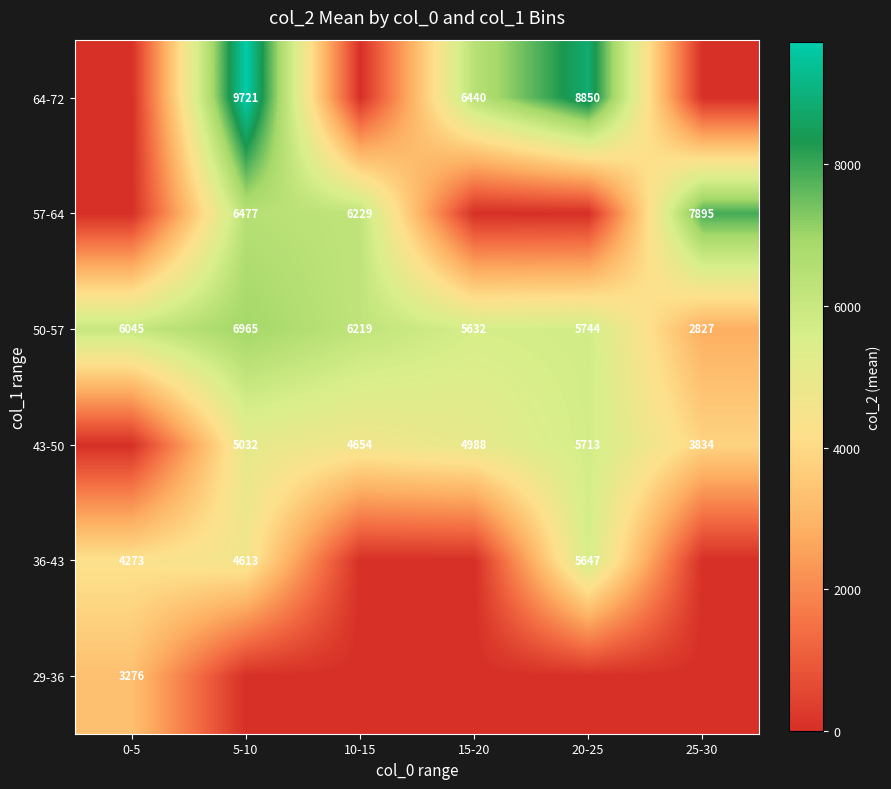

What is the sum of all 50-57 values?

33432